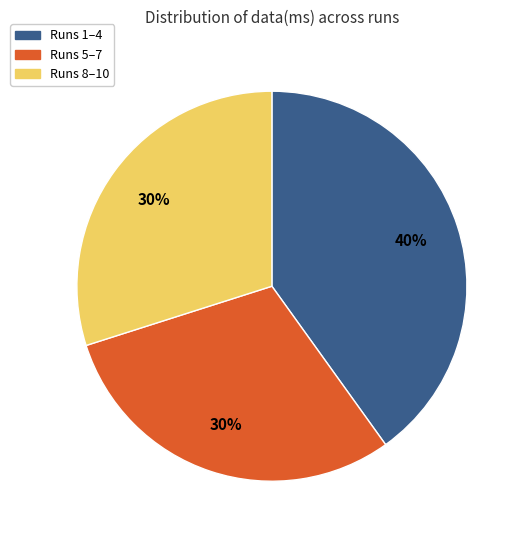

Is there a majority slice in this chart?

No